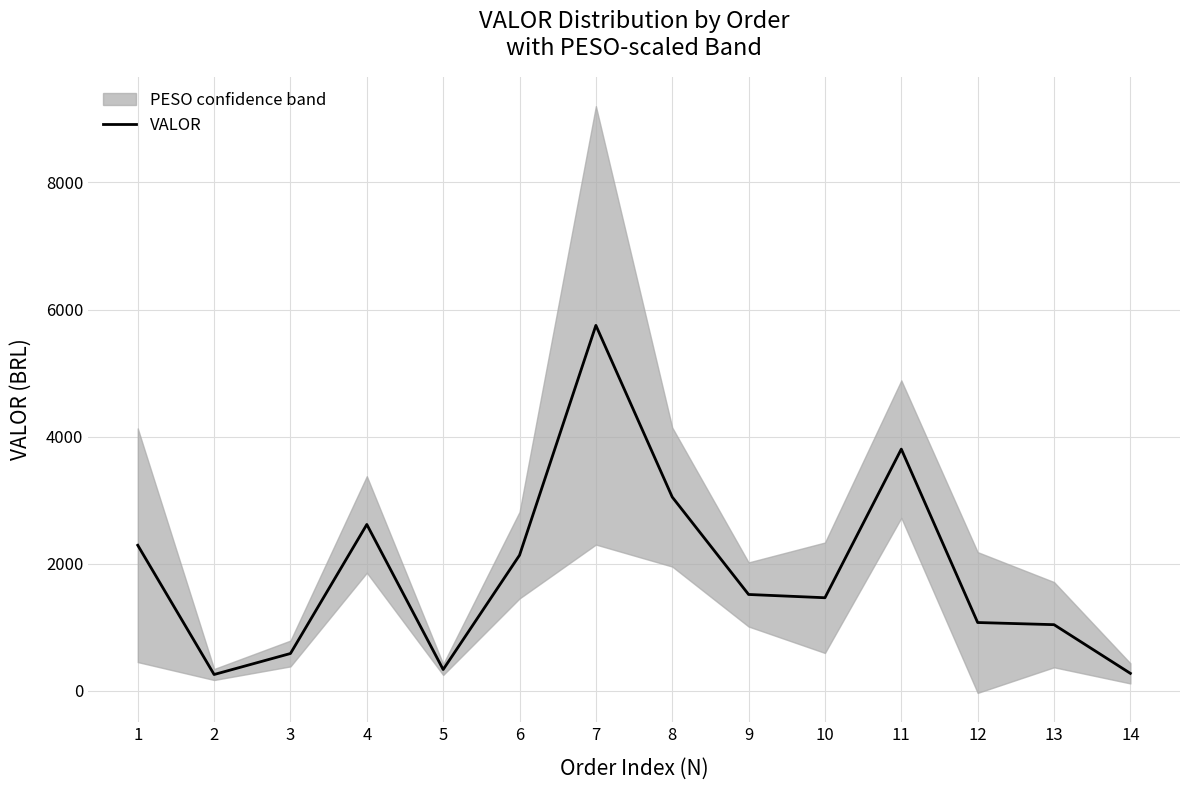

What is the difference between the values at 5 and 1?

1955.9